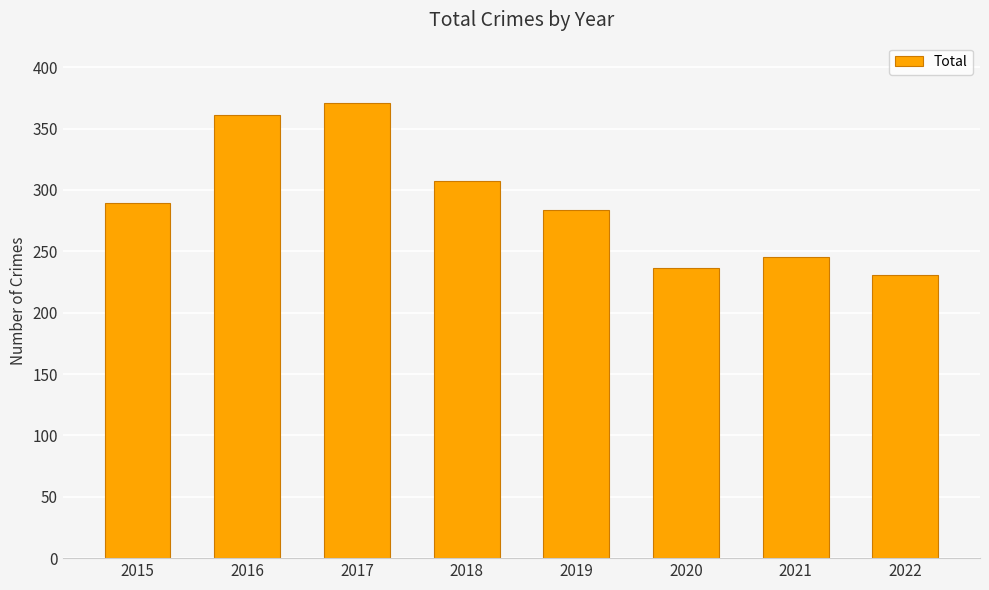

How many bars are there in total?

8